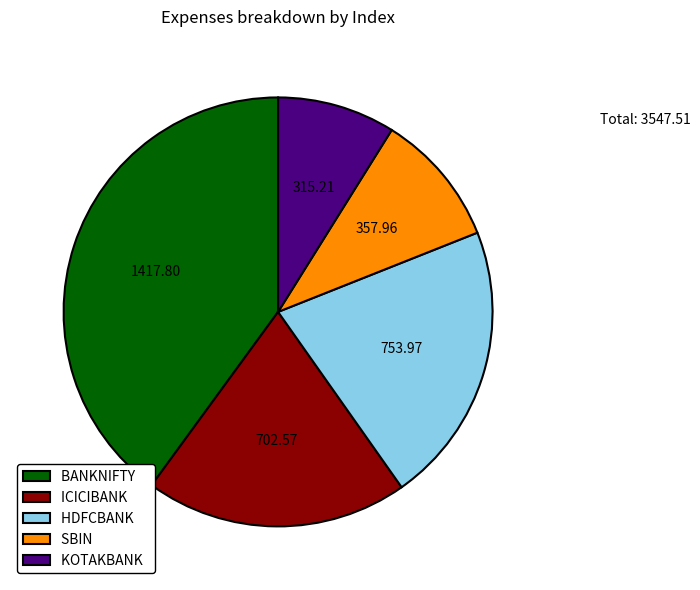

How many segments does this pie chart have?

5